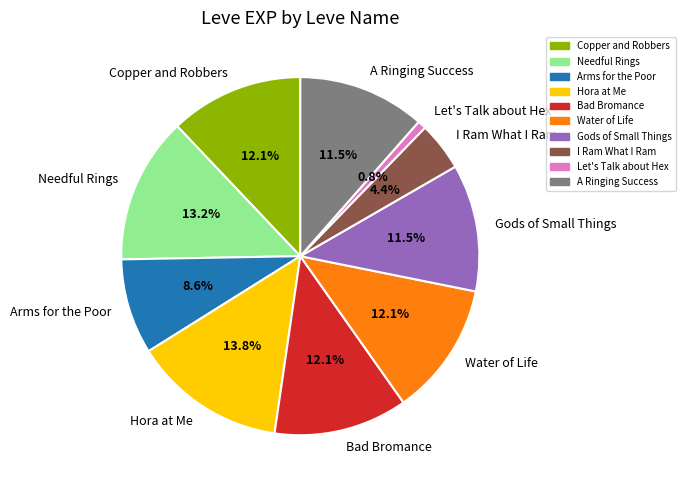

What portion of the pie excludes Arms for the Poor?

91.4%